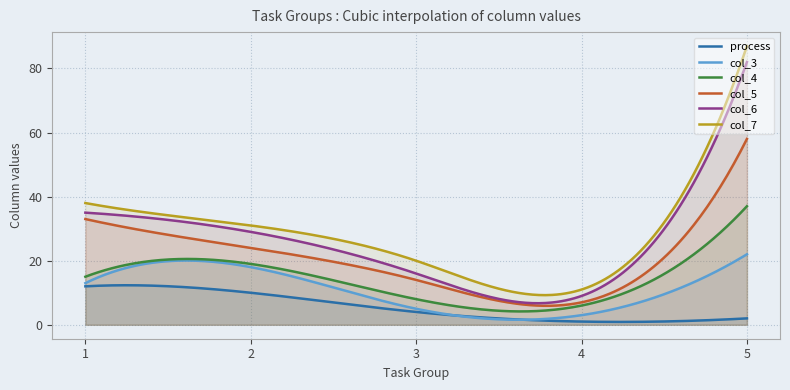

Is the value of col_3 at 2 greater than the value of col_7 at 5?

No